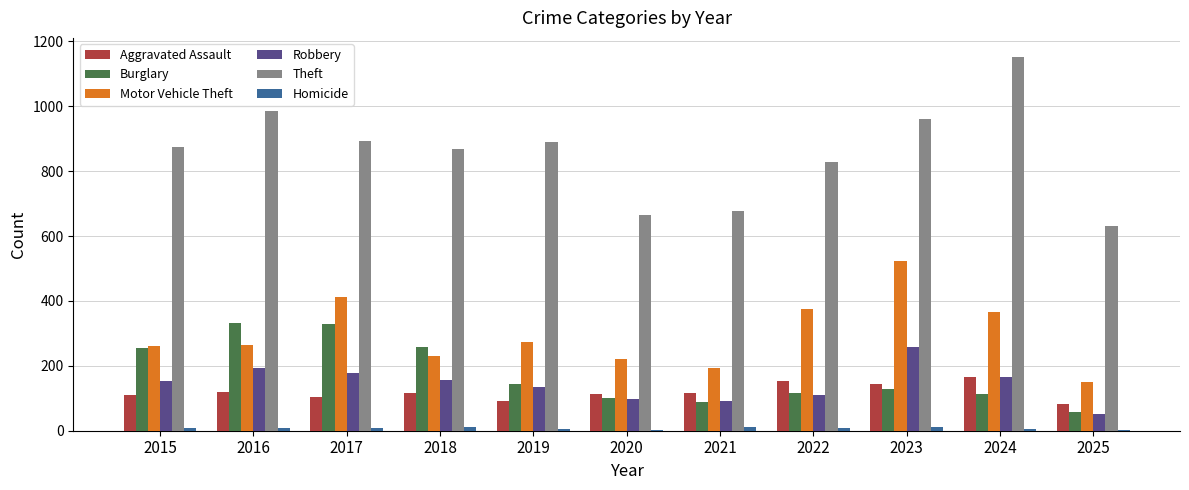

Which series changed the most between 2020 and 2023?

Motor Vehicle Theft